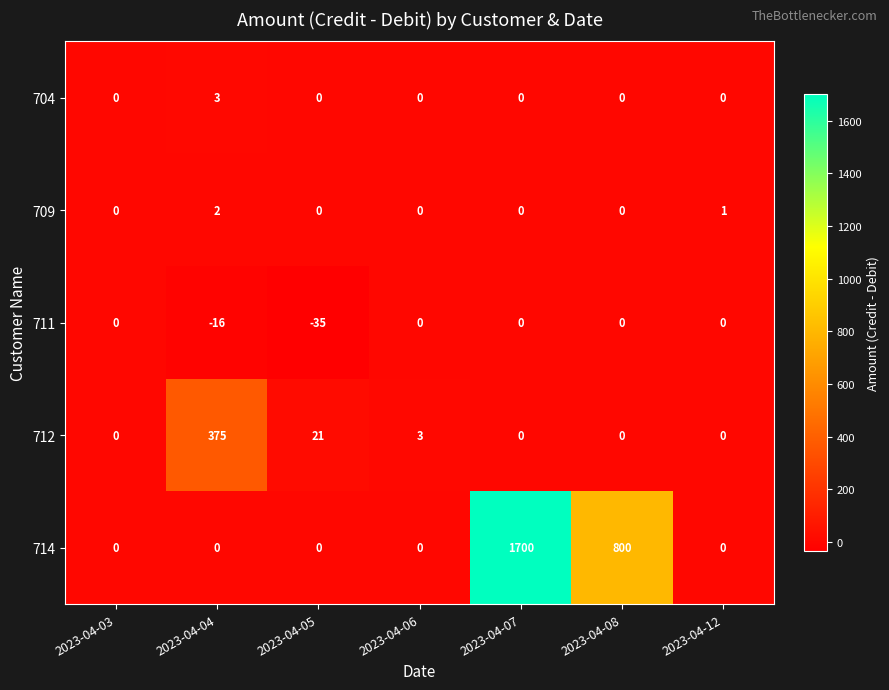

How many series are shown in this chart?

5